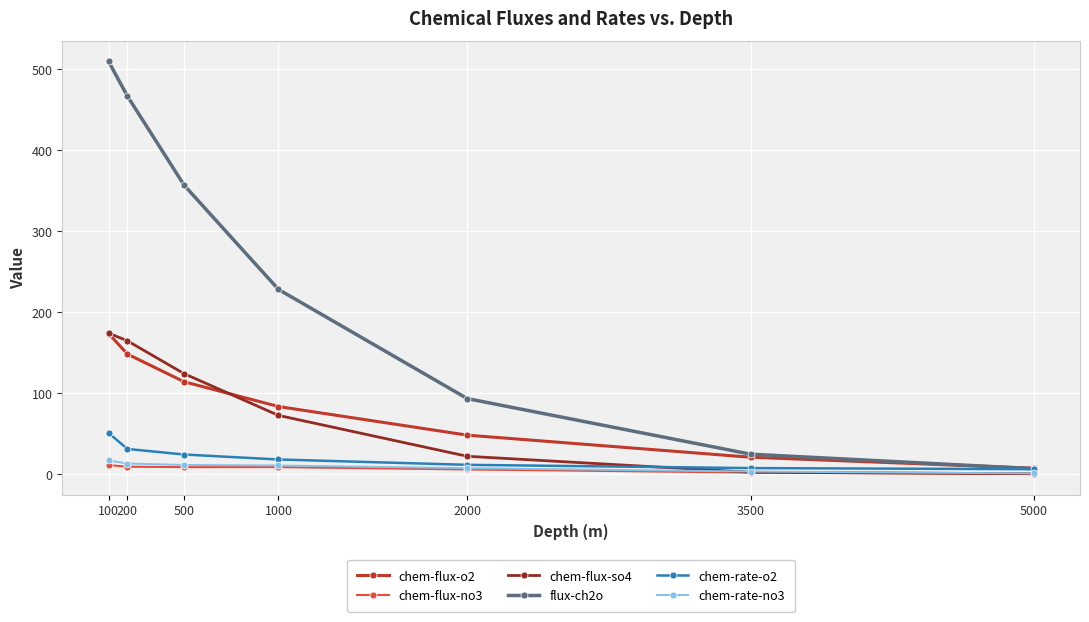

At which category is the sum across all series the highest?

100